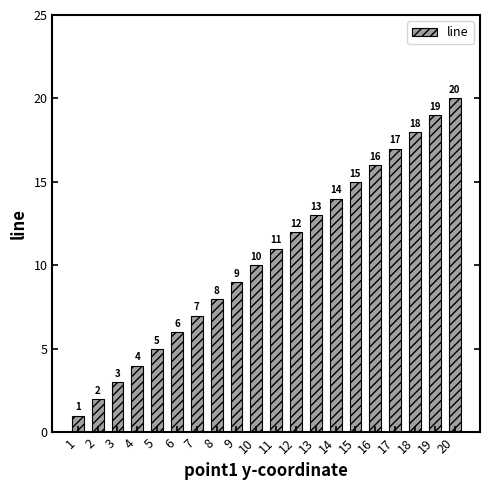

Which category has the highest value across all series?

20